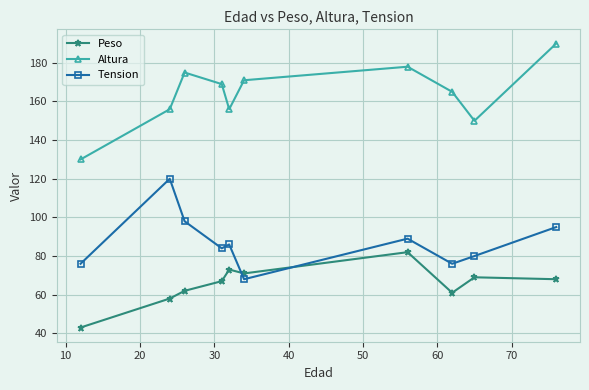

List the series in order of their overall mean, lowest first.

Peso, Tension, Altura